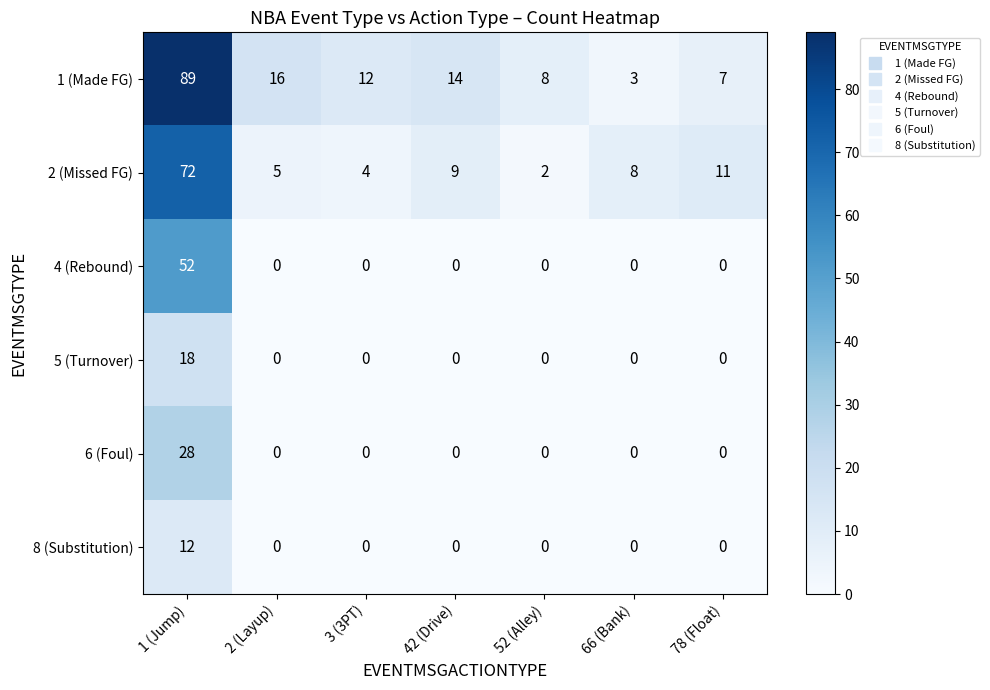

What is the sum of all 8 (Substitution) values?

12